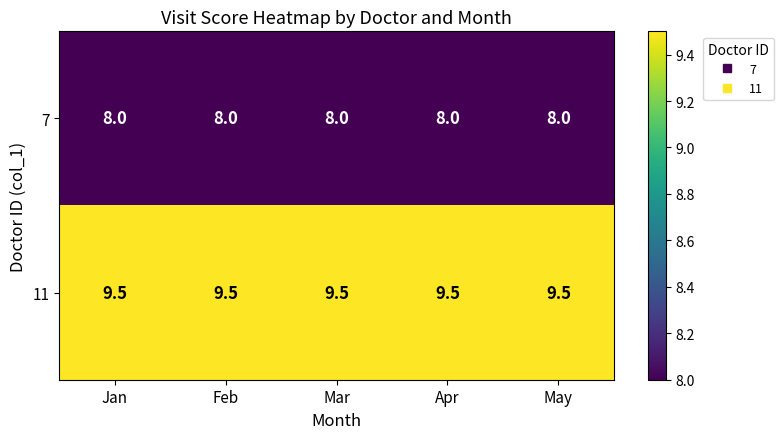

Rank the series by their maximum value, from highest to lowest.

11, 7